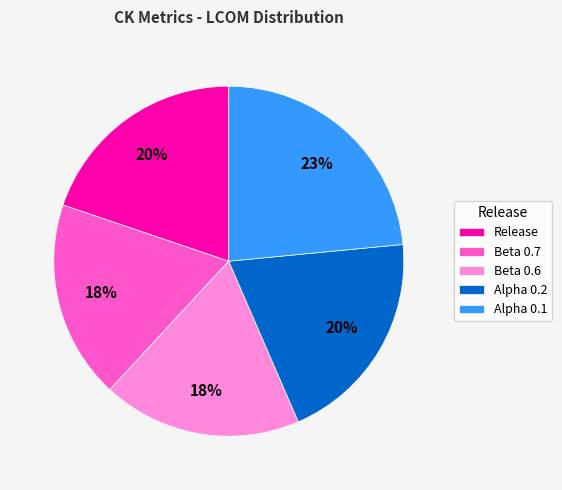

To the nearest percent, what portion does Beta 0.6 represent?

18%